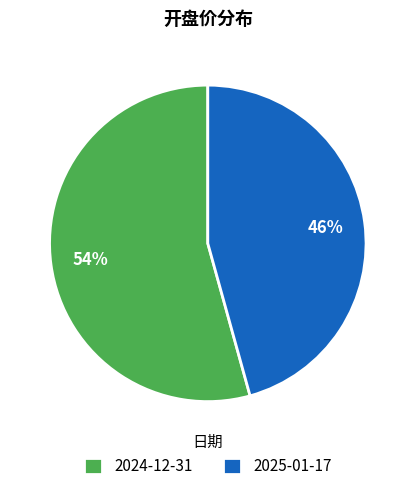

Is the sum of 2024-12-31 and 2025-01-17 greater than half?

Yes